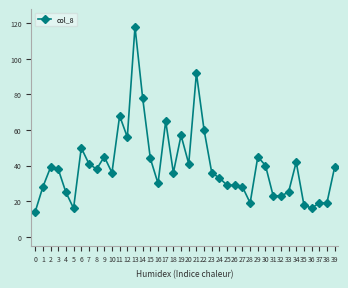

Which category has the highest value across all series?

13